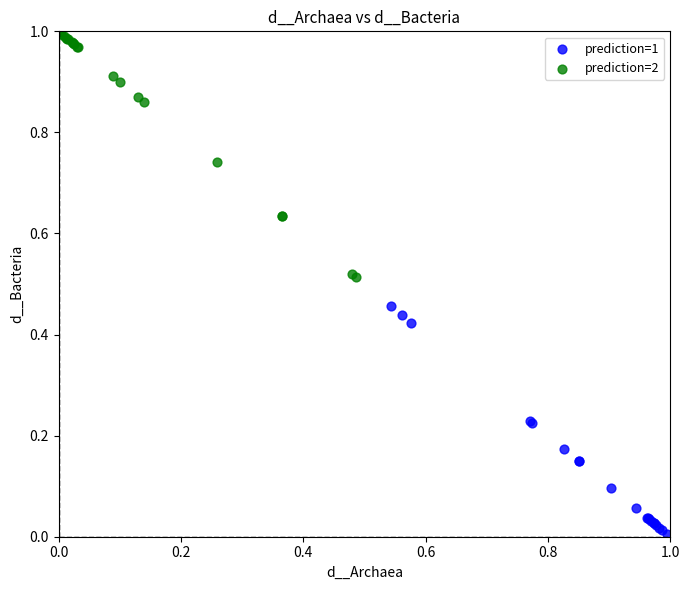

Which series reaches the minimum Y coordinate?

prediction=1